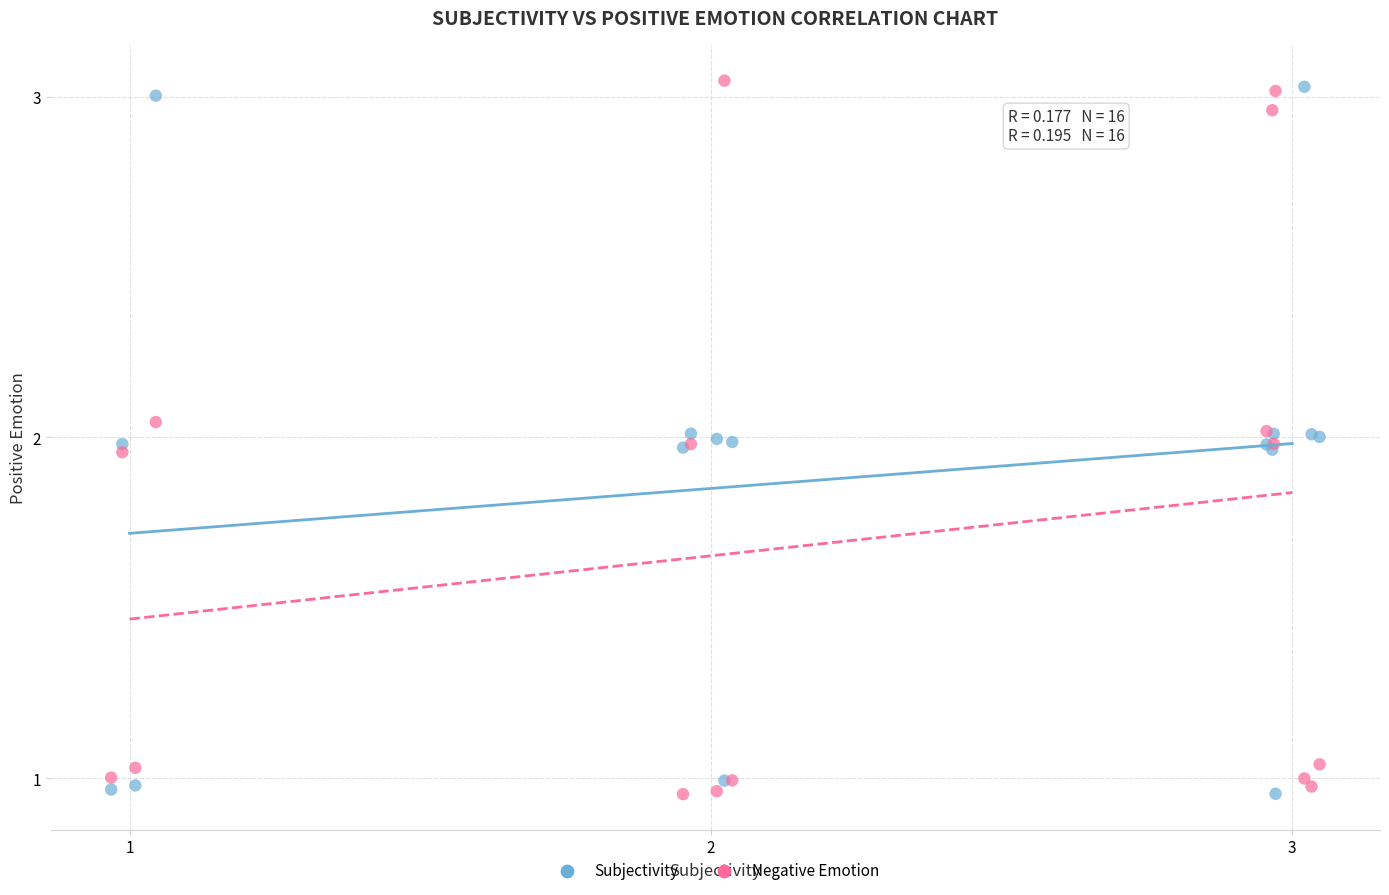

What is the X range (max minus min) for the scatter plot?

2.1